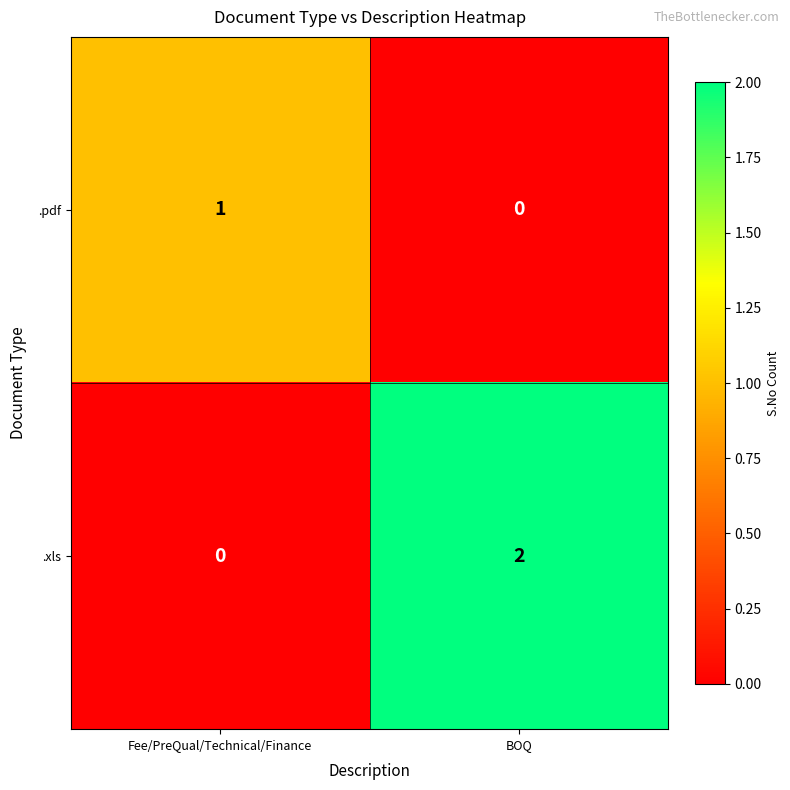

How many distinct data groups are displayed?

2